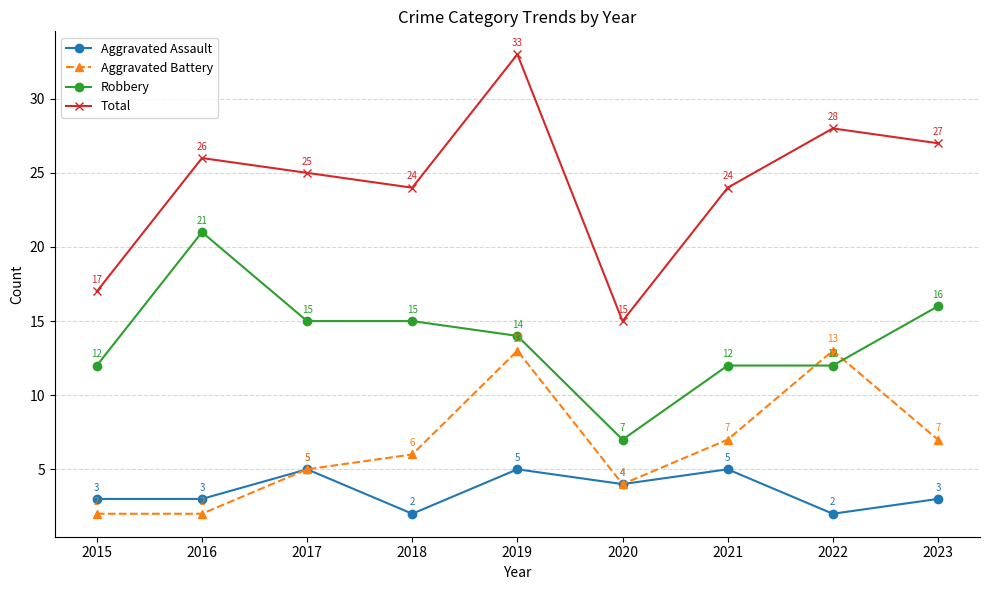

What is the greatest value displayed?

33